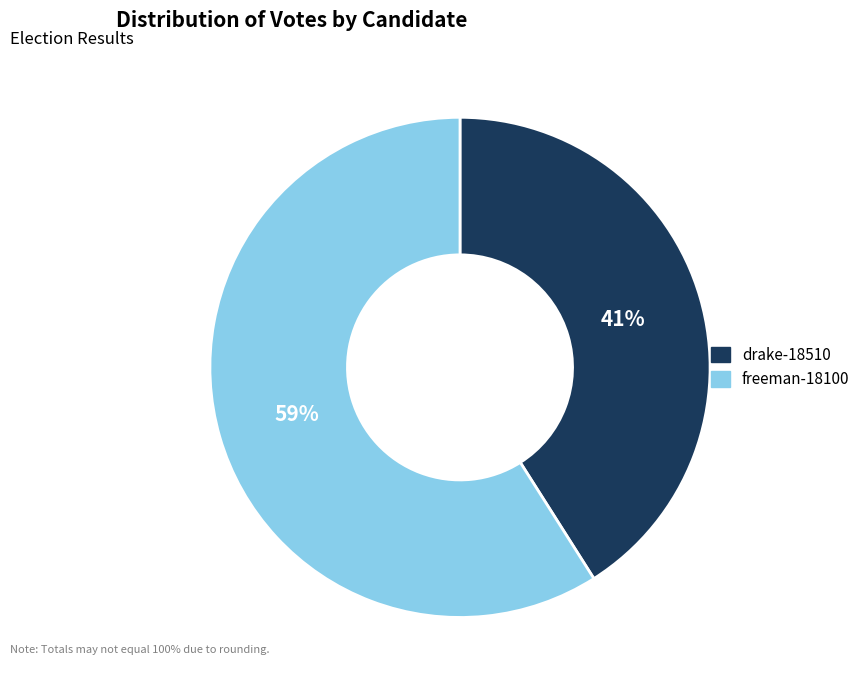

Which category has the biggest portion of the pie?

freeman-18100